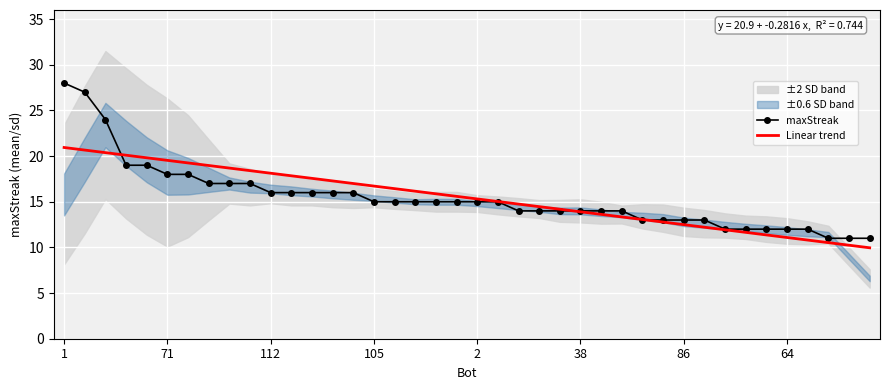

Is it true that maxStreak equals 15.0 at 2?

True